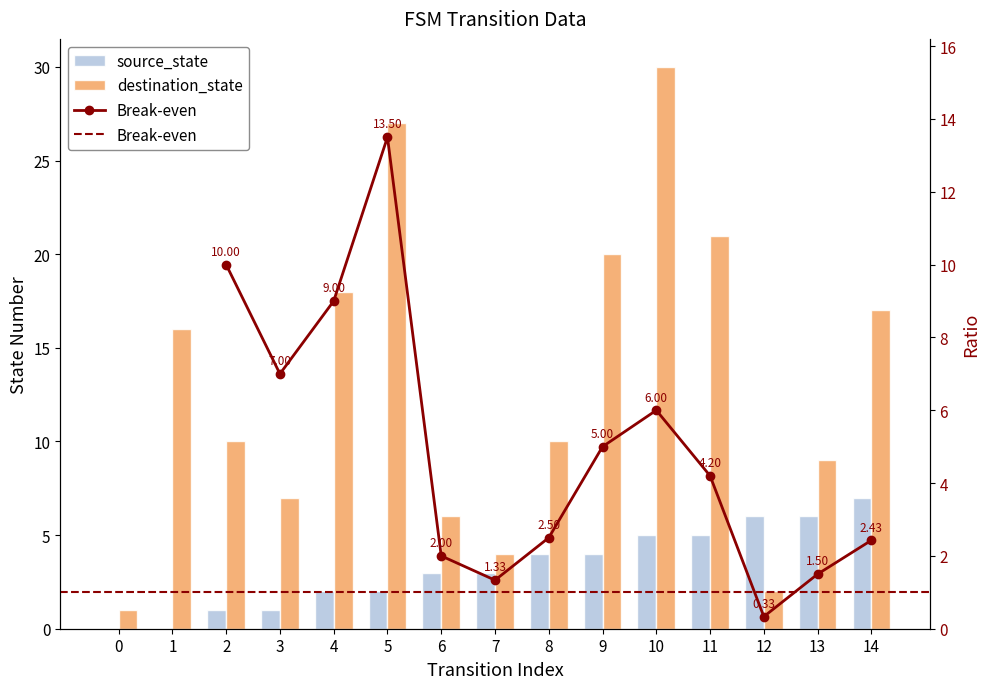

The value of destination_state at 8 is 16.2. True or false?

False